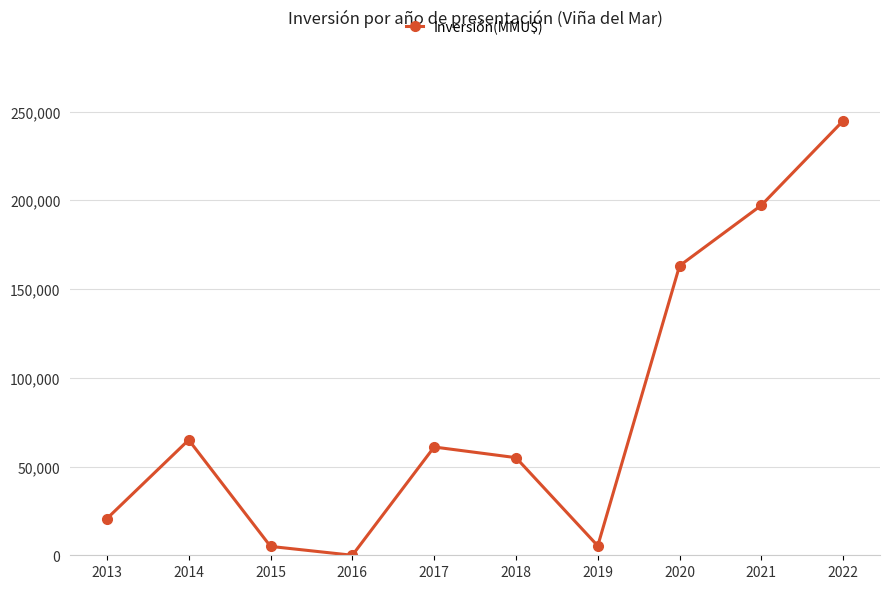

Read the value at 2022, to the nearest 10.

244800